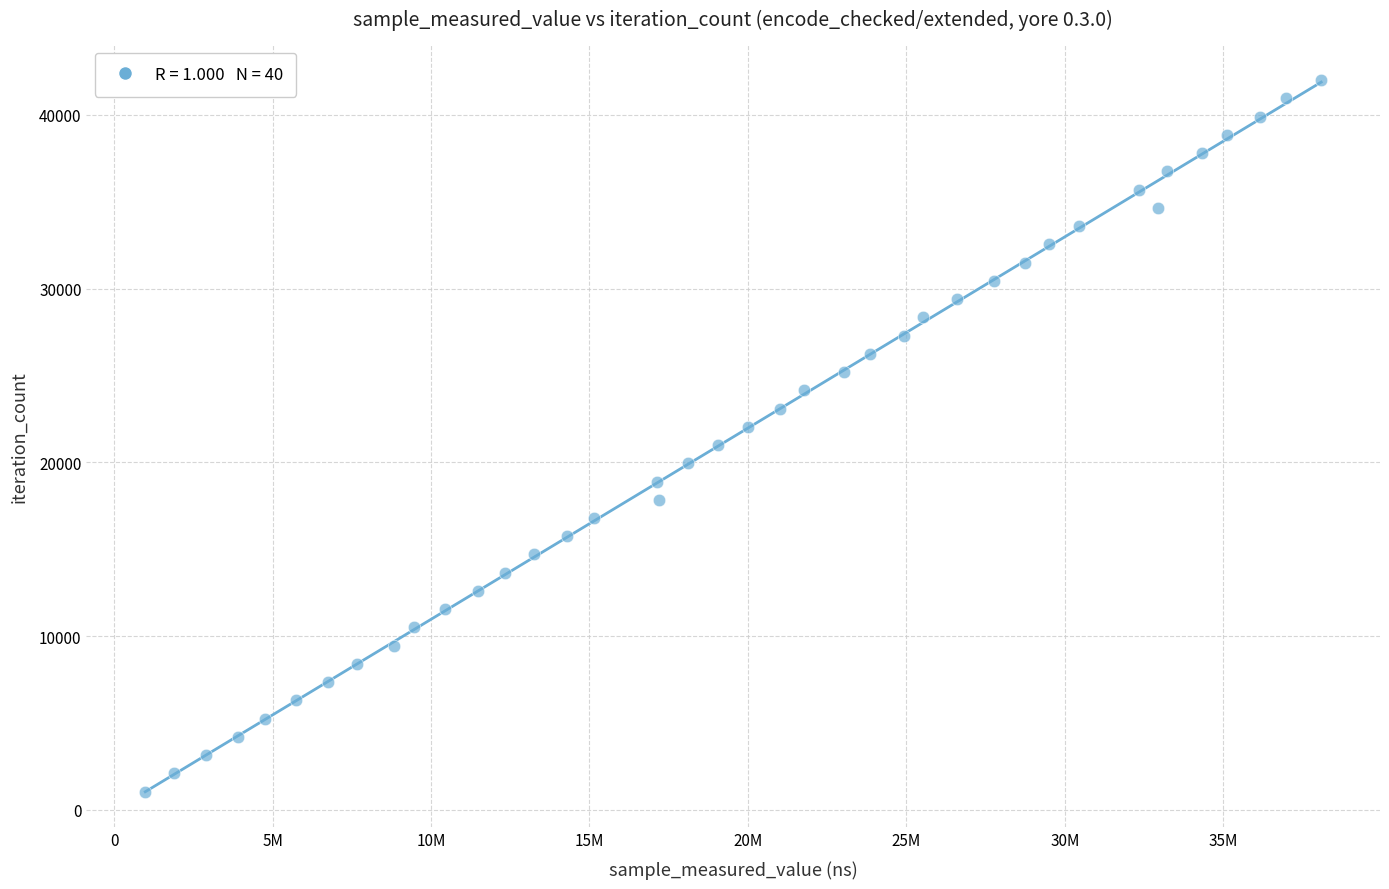

What is the range of Y values (max minus min)?

40950